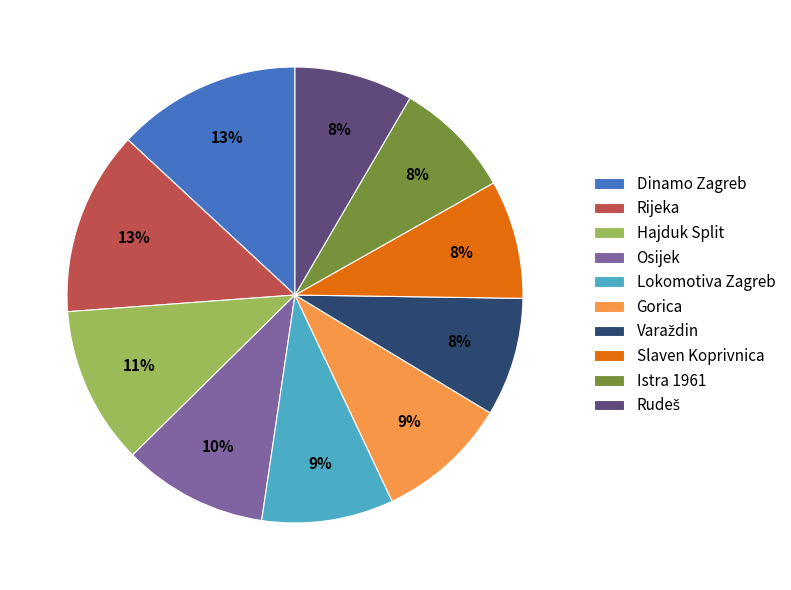

Do Hajduk Split and Rijeka together represent more than half of the pie?

No